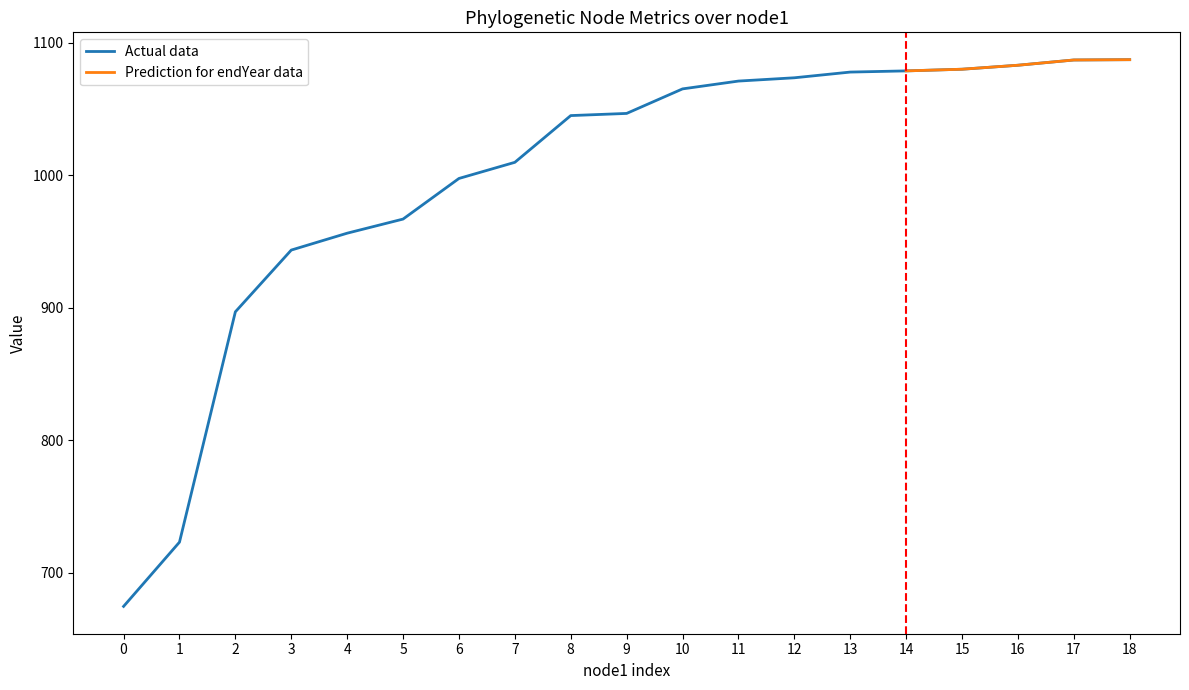

What is the maximum value for Actual data?

1087.4